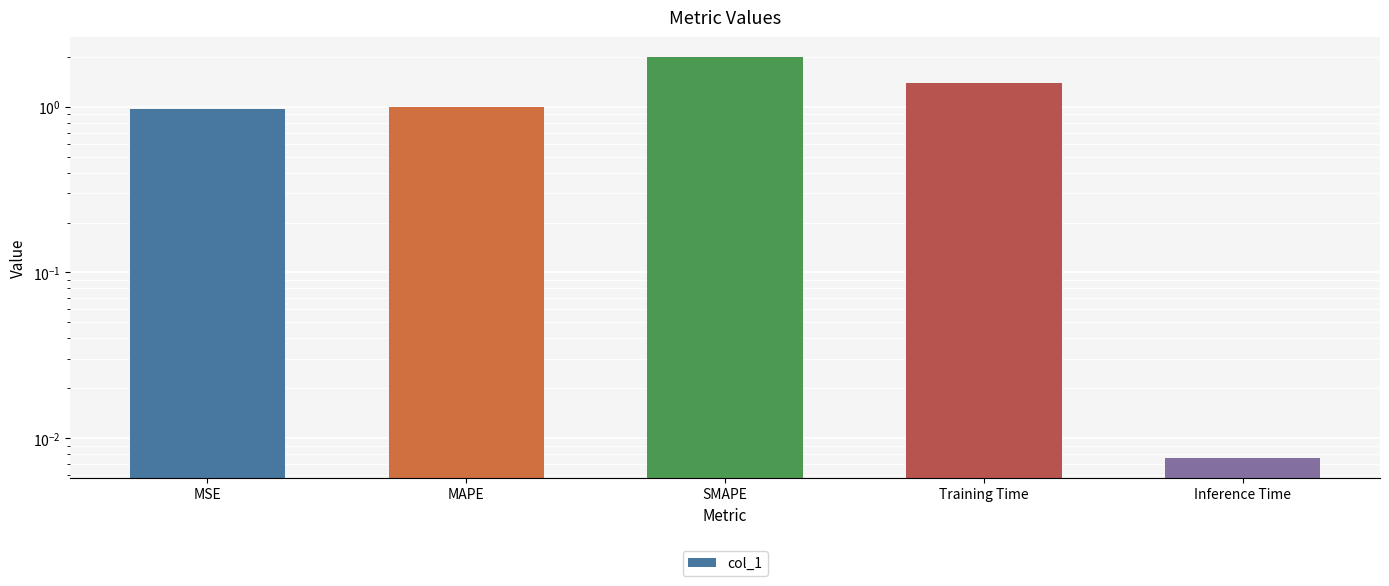

What is the value of the 4th bar from the left?

1.4